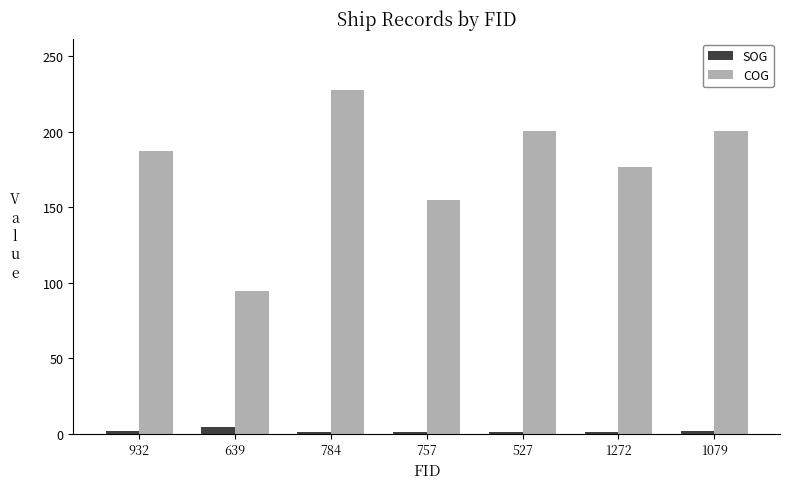

What are all the series names shown in the legend?

SOG, COG